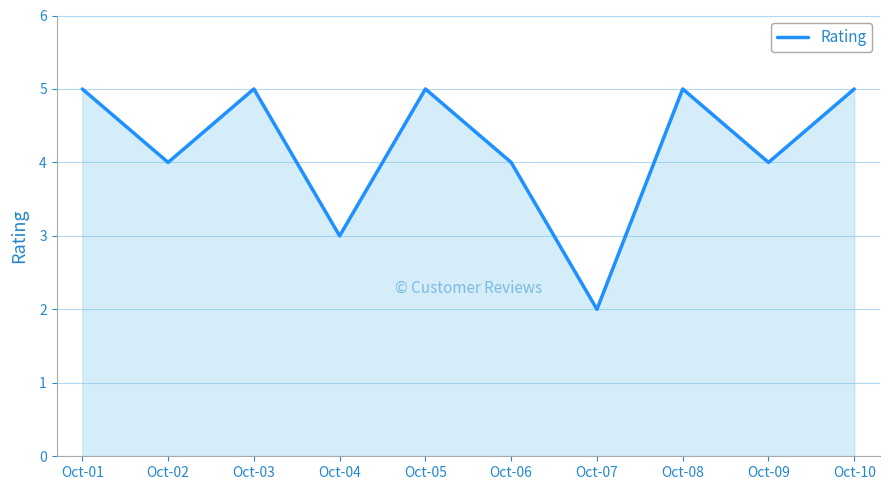

Which category has the lowest value across all series?

Oct-07